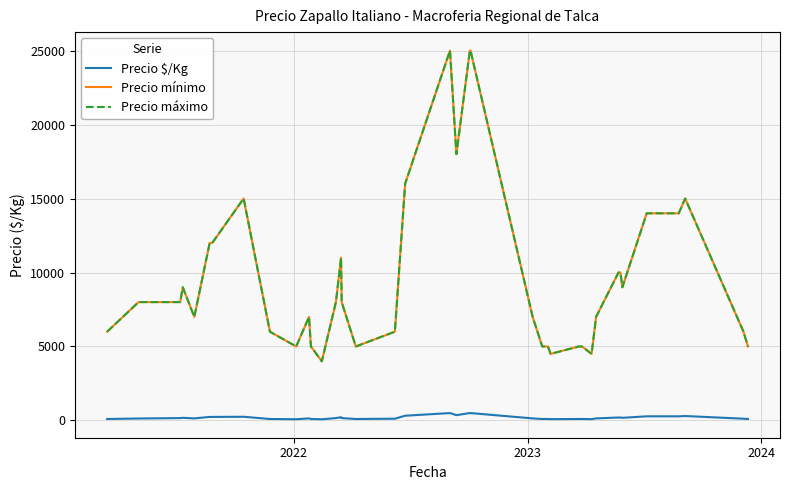

List the series in order of their peak value, highest first.

Precio mínimo, Precio máximo, Precio $/Kg